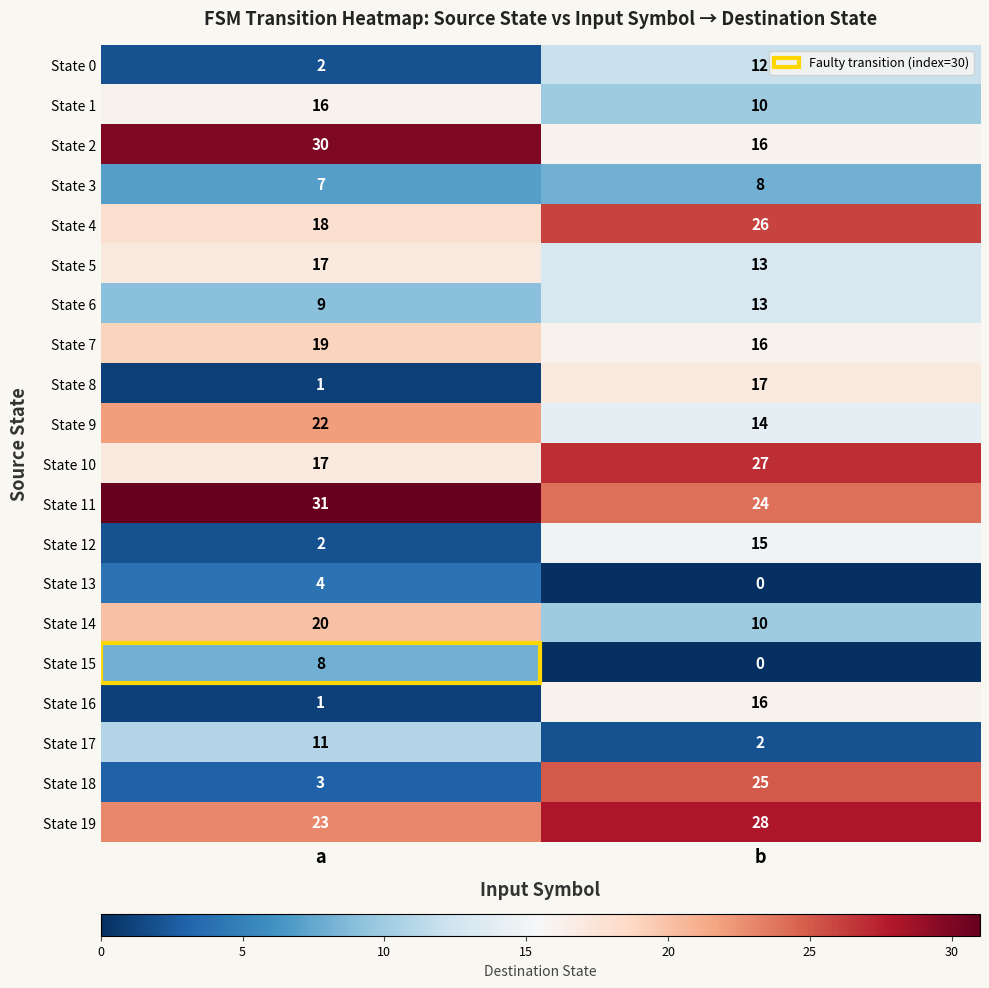

List the labels in order of State 3 value, smallest first.

a, b